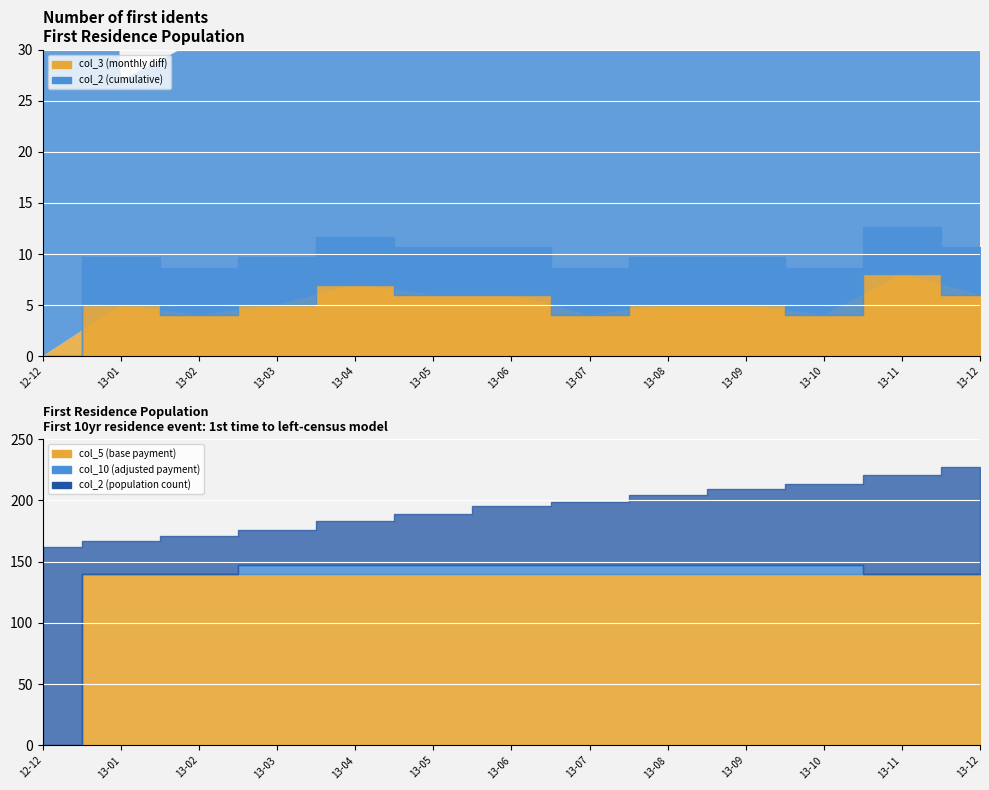

What is the difference between the second highest and minimum values in the col_10 series?

147